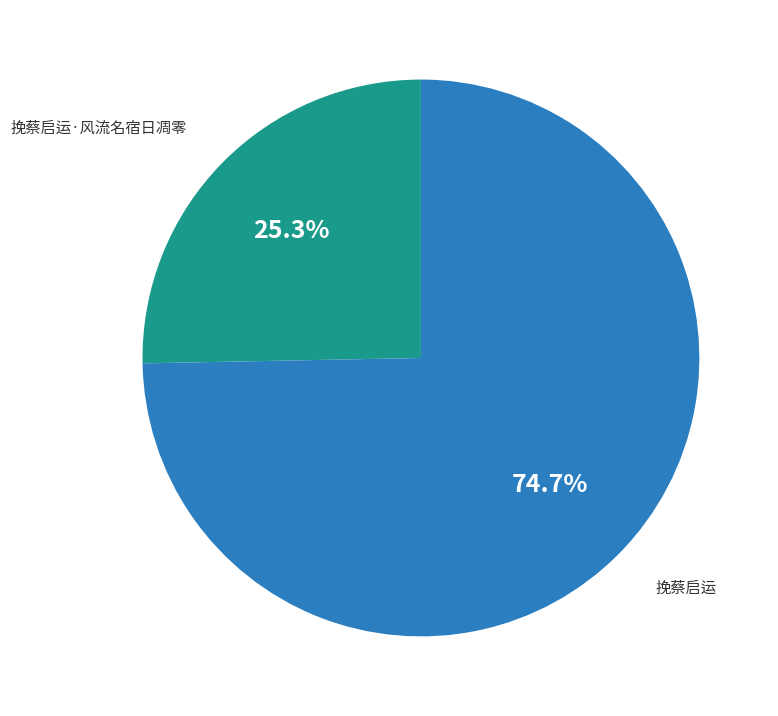

Which has a higher value, 挽蔡启运 or 挽蔡启运·风流名宿日凋零?

挽蔡启运